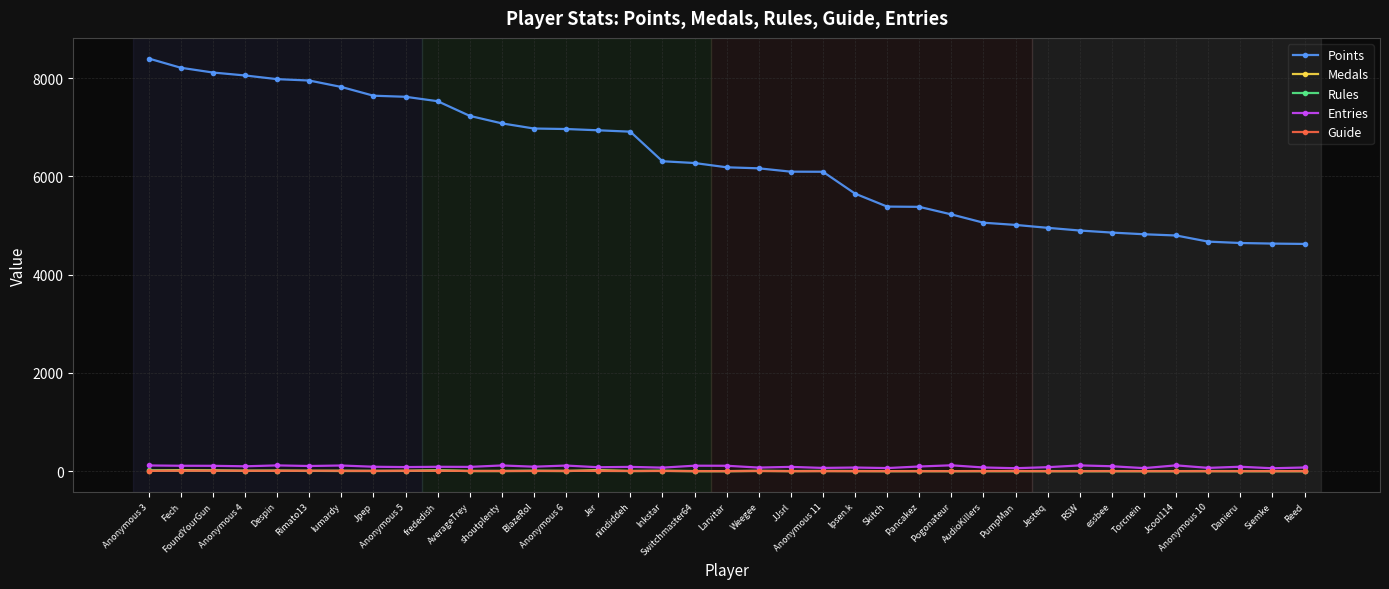

What is the sum of the Rules values at Siemke and Ipsen.k?

3